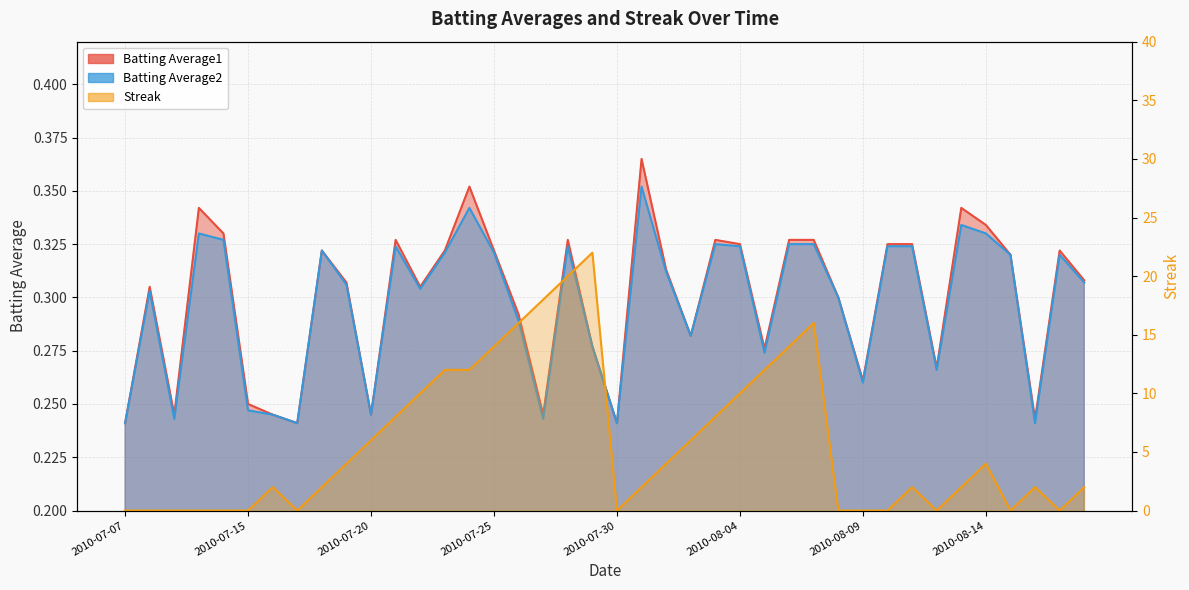

Reading right to left, what are all the values shown in this chart?

Batting Average1: 2010-08-18=0.3	2010-08-17=0.3	2010-08-16=0.2	2010-08-15=0.3	2010-08-14=0.3	2010-08-13=0.3	2010-08-12=0.3	2010-08-11=0.3	2010-08-10=0.3	2010-08-09=0.3	2010-08-08=0.3	2010-08-07=0.3	2010-08-06=0.3	2010-08-05=0.3	2010-08-04=0.3	2010-08-03=0.3	2010-08-02=0.3	2010-08-01=0.3	2010-07-31=0.4	2010-07-30=0.2	2010-07-29=0.3	2010-07-28=0.3	2010-07-27=0.2	2010-07-26=0.3	2010-07-25=0.3	2010-07-24=0.4	2010-07-23=0.3	2010-07-22=0.3	2010-07-21=0.3	2010-07-20=0.2	2010-07-19=0.3	2010-07-18=0.3	2010-07-17=0.2	2010-07-16=0.2	2010-07-15=0.2	2010-07-11=0.3	2010-07-10=0.3	2010-07-09=0.2	2010-07-08=0.3	2010-07-07=0.2
Batting Average2: 2010-08-18=0.3	2010-08-17=0.3	2010-08-16=0.2	2010-08-15=0.3	2010-08-14=0.3	2010-08-13=0.3	2010-08-12=0.3	2010-08-11=0.3	2010-08-10=0.3	2010-08-09=0.3	2010-08-08=0.3	2010-08-07=0.3	2010-08-06=0.3	2010-08-05=0.3	2010-08-04=0.3	2010-08-03=0.3	2010-08-02=0.3	2010-08-01=0.3	2010-07-31=0.4	2010-07-30=0.2	2010-07-29=0.3	2010-07-28=0.3	2010-07-27=0.2	2010-07-26=0.3	2010-07-25=0.3	2010-07-24=0.3	2010-07-23=0.3	2010-07-22=0.3	2010-07-21=0.3	2010-07-20=0.2	2010-07-19=0.3	2010-07-18=0.3	2010-07-17=0.2	2010-07-16=0.2	2010-07-15=0.2	2010-07-11=0.3	2010-07-10=0.3	2010-07-09=0.2	2010-07-08=0.3	2010-07-07=0.2
Streak: 2010-08-18=2.0	2010-08-17=0.0	2010-08-16=2.0	2010-08-15=0.0	2010-08-14=4.0	2010-08-13=2.0	2010-08-12=0.0	2010-08-11=2.0	2010-08-10=0.0	2010-08-09=0.0	2010-08-08=0.0	2010-08-07=16.0	2010-08-06=14.0	2010-08-05=12.0	2010-08-04=10.0	2010-08-03=8.0	2010-08-02=6.0	2010-08-01=4.0	2010-07-31=2.0	2010-07-30=0.0	2010-07-29=22.0	2010-07-28=20.0	2010-07-27=18.0	2010-07-26=16.0	2010-07-25=14.0	2010-07-24=12.0	2010-07-23=12.0	2010-07-22=10.0	2010-07-21=8.0	2010-07-20=6.0	2010-07-19=4.0	2010-07-18=2.0	2010-07-17=0.0	2010-07-16=2.0	2010-07-15=0.0	2010-07-11=0.0	2010-07-10=0.0	2010-07-09=0.0	2010-07-08=0.0	2010-07-07=0.0